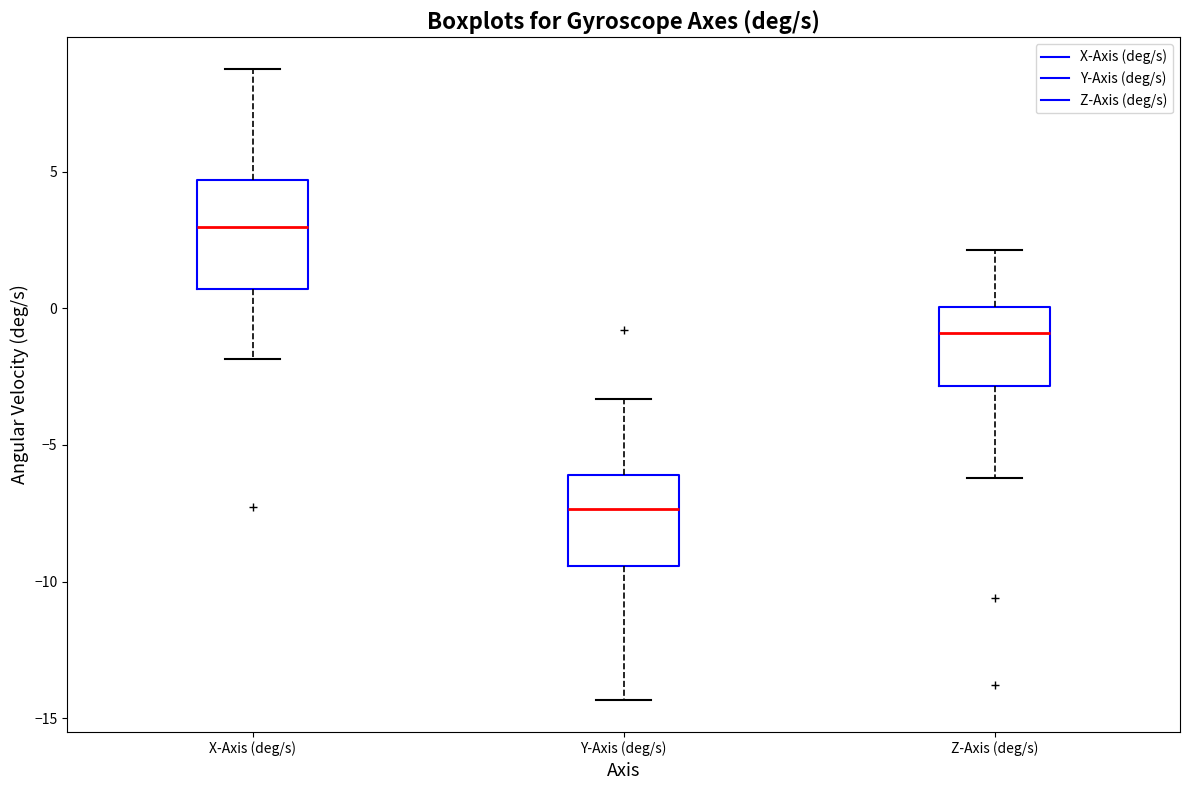

Reading left to right, read every box against the y-axis: the position of its median line, the range the box covers, and the ends of its whiskers. The values are not printed on the chart, so give them approximately, as read against the axis.

X-Axis (deg/s): median 3.0, box 0.5 to 4.5, whiskers -2.0 to 9.0
Y-Axis (deg/s): median -7.5, box -9.5 to -6.0, whiskers -14.5 to -3.5
Z-Axis (deg/s): median -1.0, box -3.0 to 0.0, whiskers -6.0 to 2.0